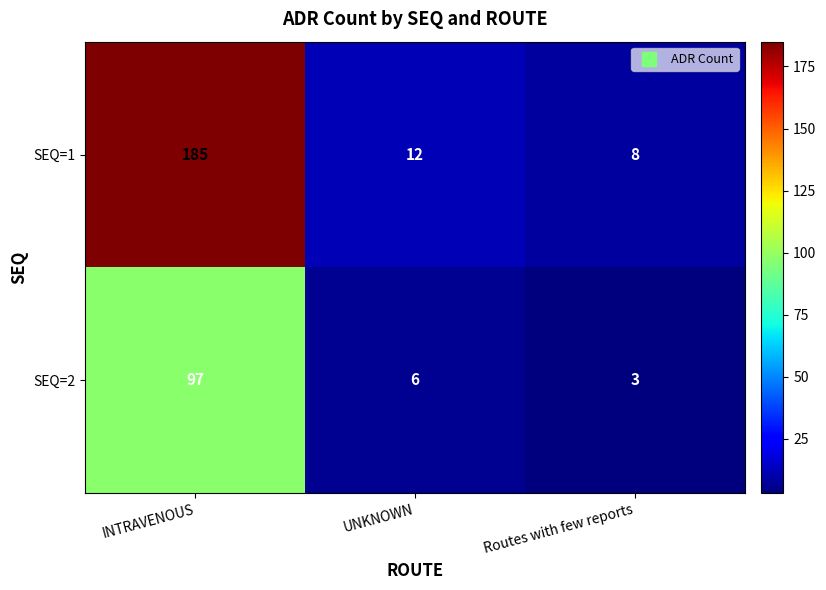

At which category is the sum across all series the highest?

INTRAVENOUS